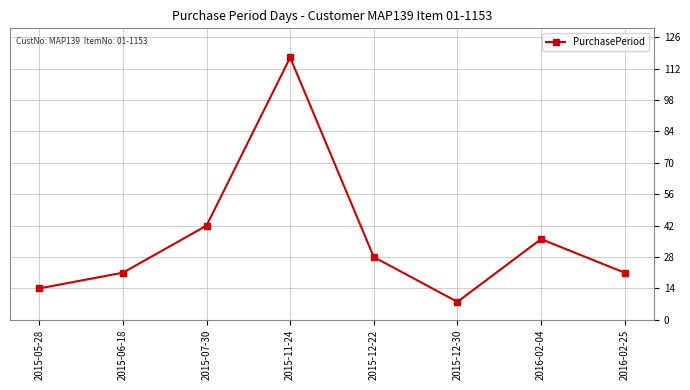

At which label is the value closest to 62?

2015-07-30